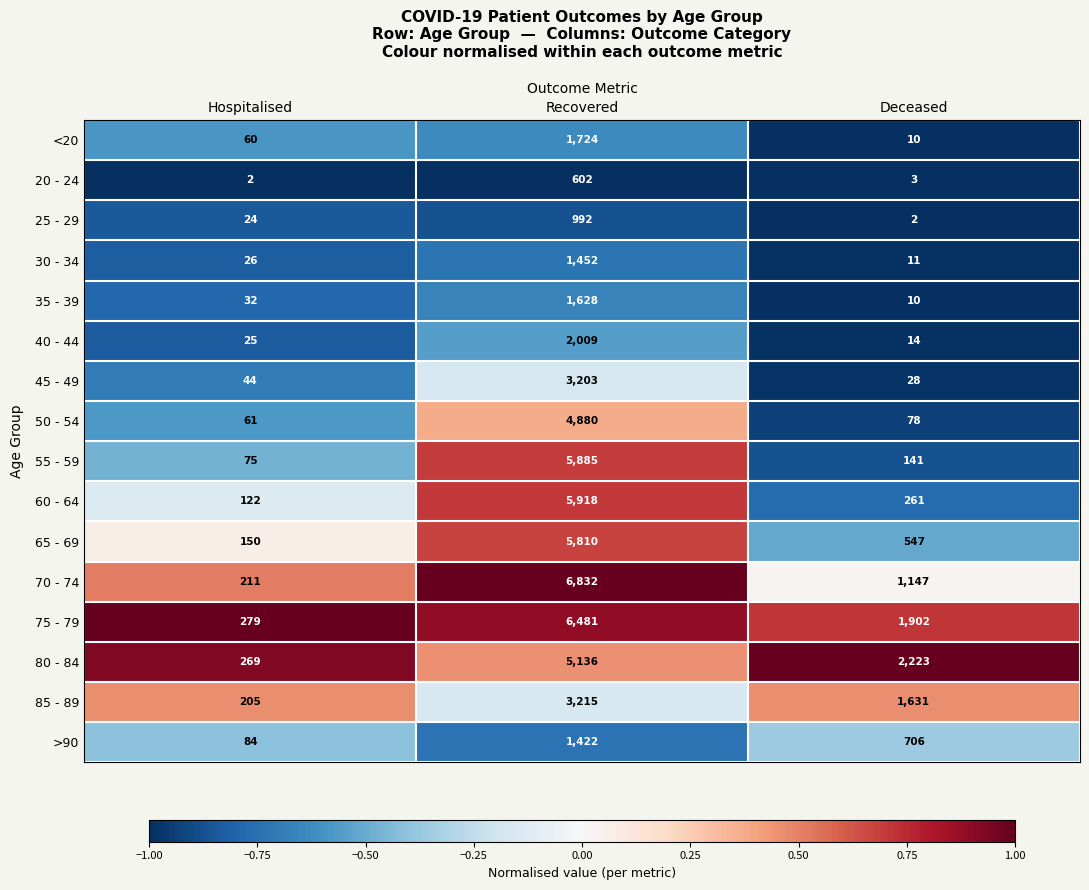

The <20 series shows 1724 at Recovered. True or false?

True